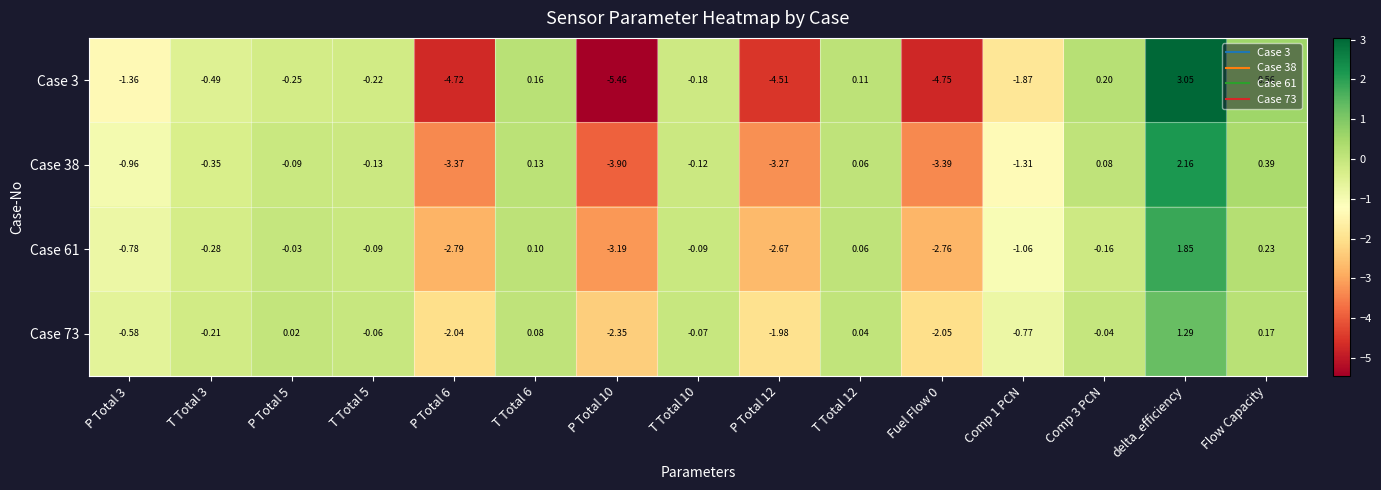

At which label does Case 73 reach its peak?

delta_efficiency